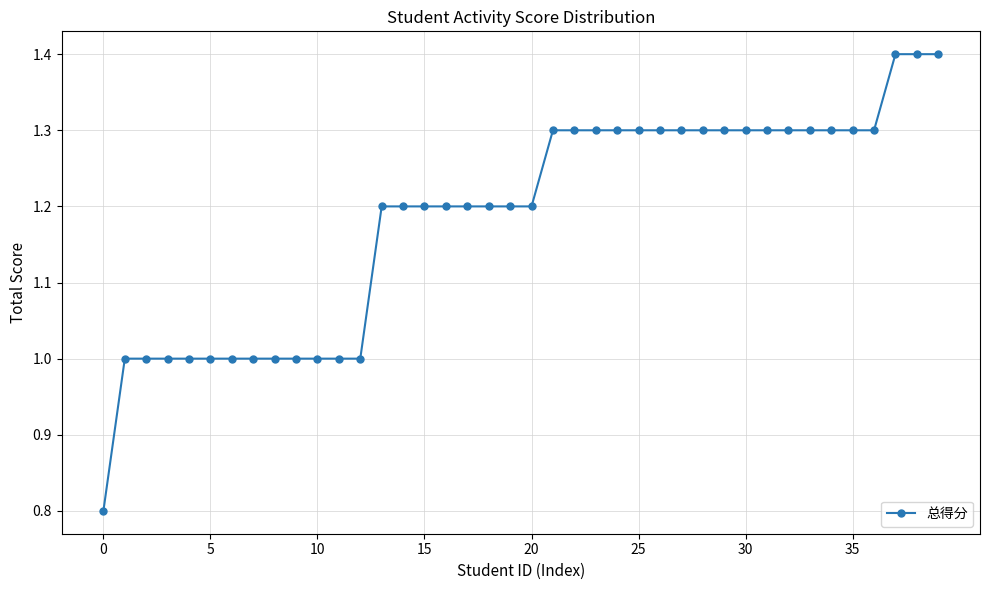

How many lines are shown in the chart?

1